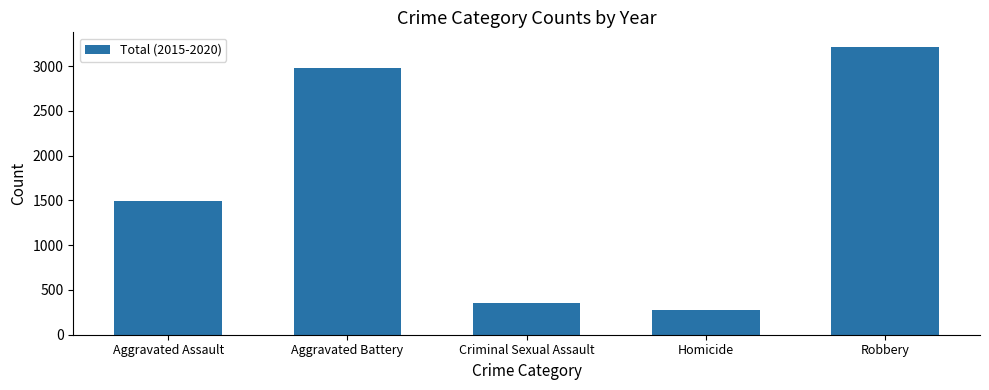

Rank the categories by value from highest to lowest.

Robbery, Aggravated Battery, Aggravated Assault, Criminal Sexual Assault, Homicide